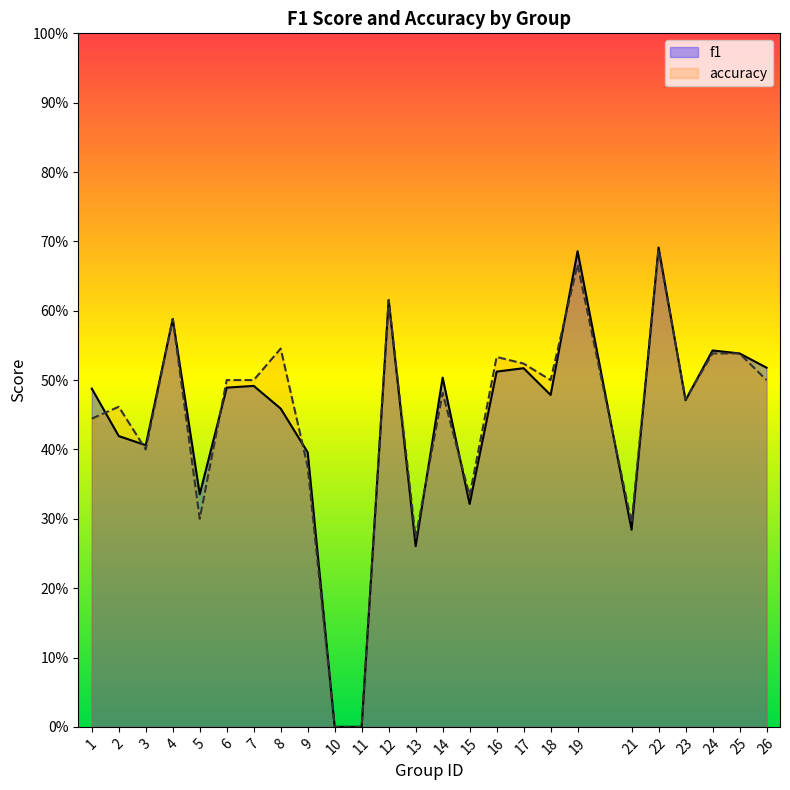

Count the number of categories in the chart.

25